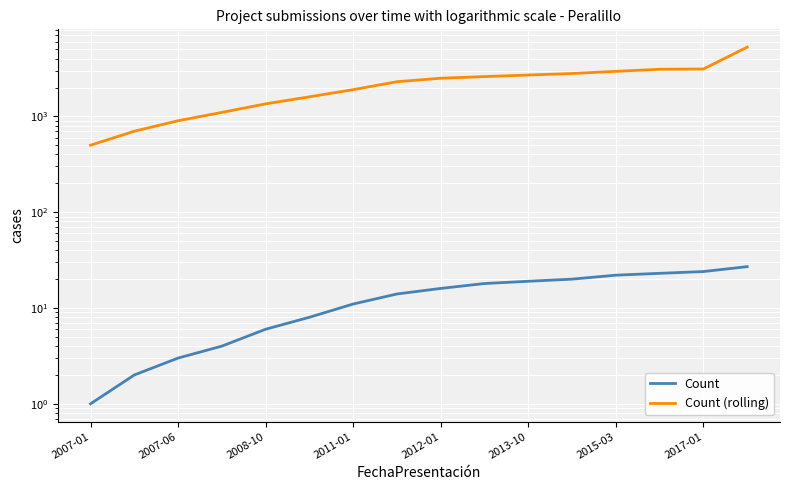

True or false: Count and Count (rolling) intersect in this chart.

False